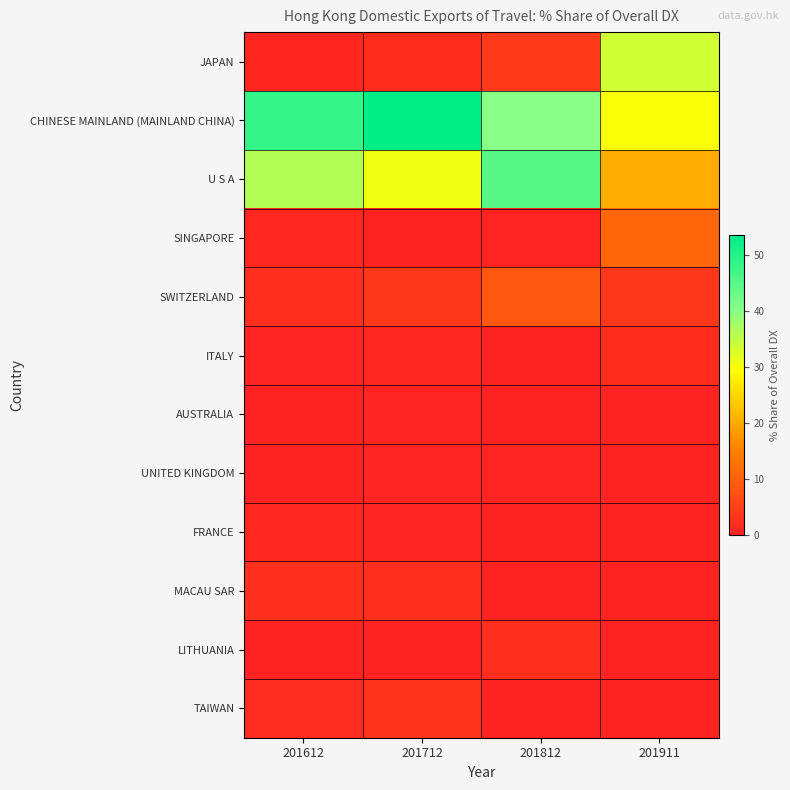

What is the maximum value shown in the chart?

53.5